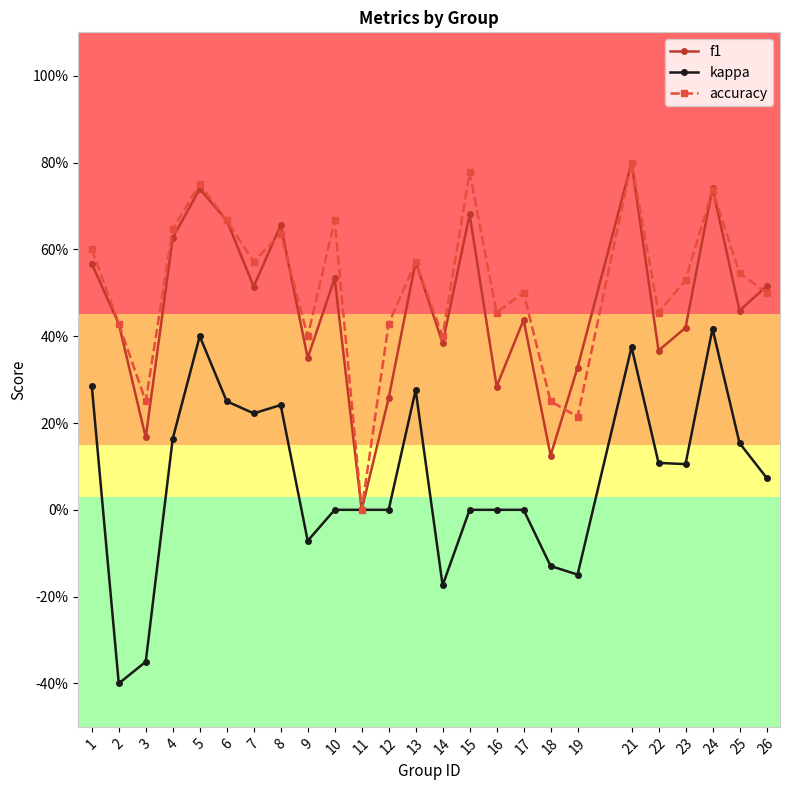

Does the chart have visible grid lines?

No